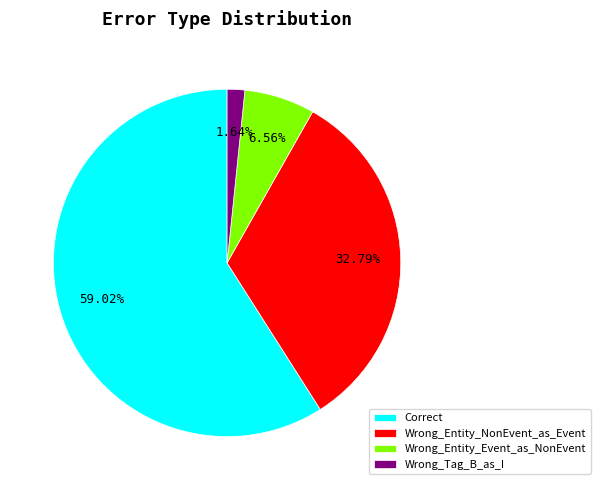

To the nearest percent, what is the combined percentage of Wrong_Entity_Event_as_NonEvent and Wrong_Tag_B_as_I?

8%